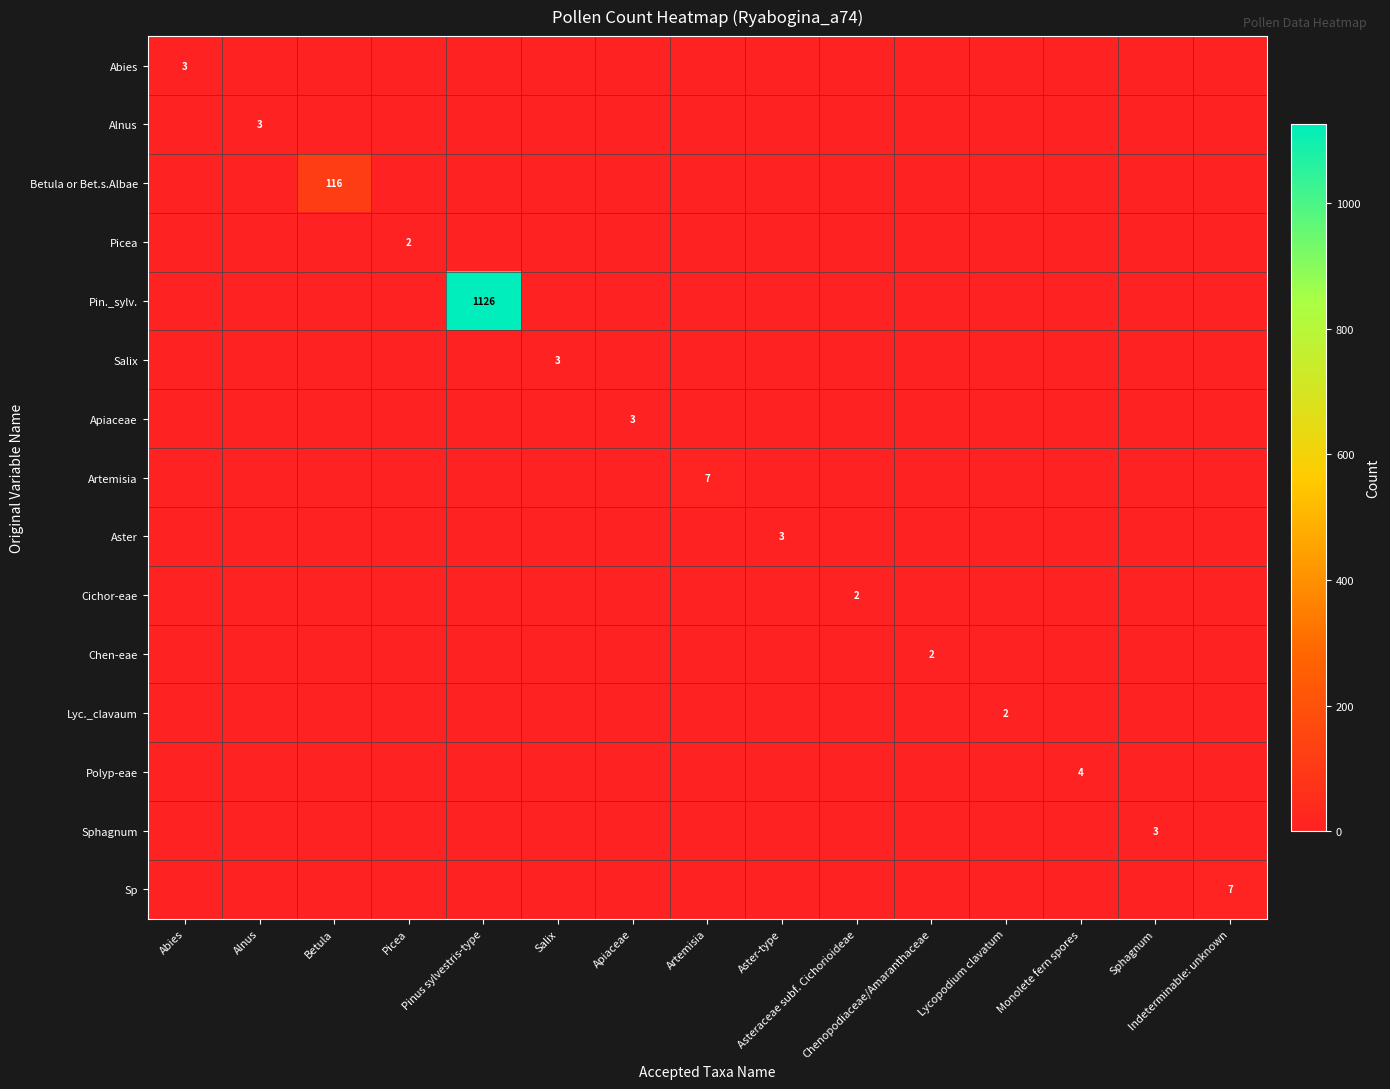

Which series has the largest total across all categories?

Pin._sylv.